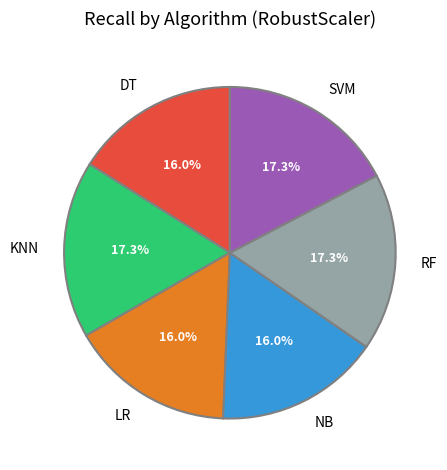

Is it true that RF is 17% of the pie?

True